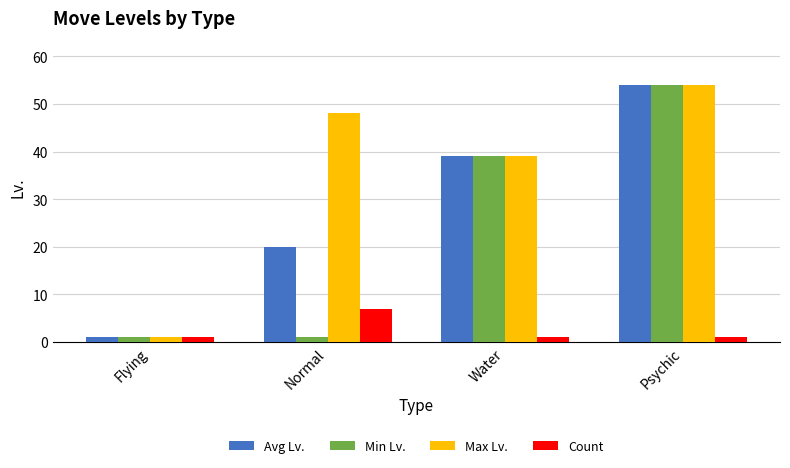

Between Normal and Psychic, which series saw the biggest shift?

Min Lv.